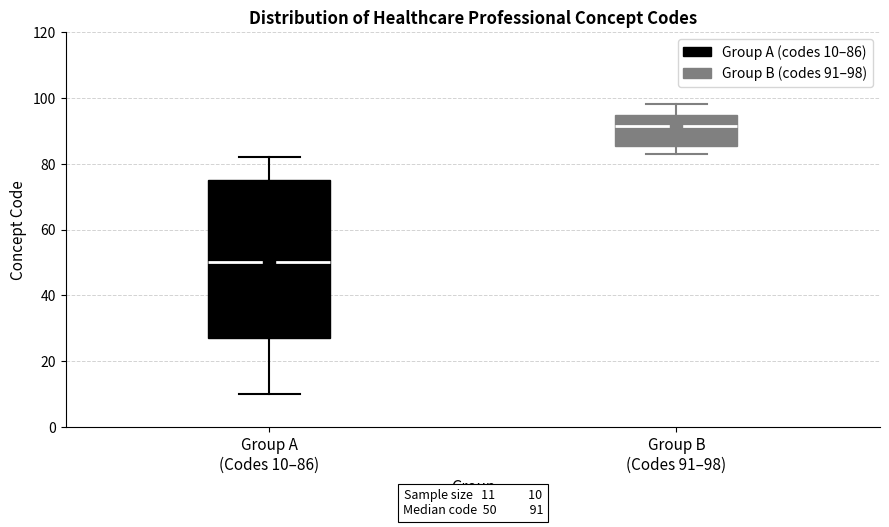

Which box is the tallest, from its lower edge to its upper edge?

Group A (Codes 10–86)